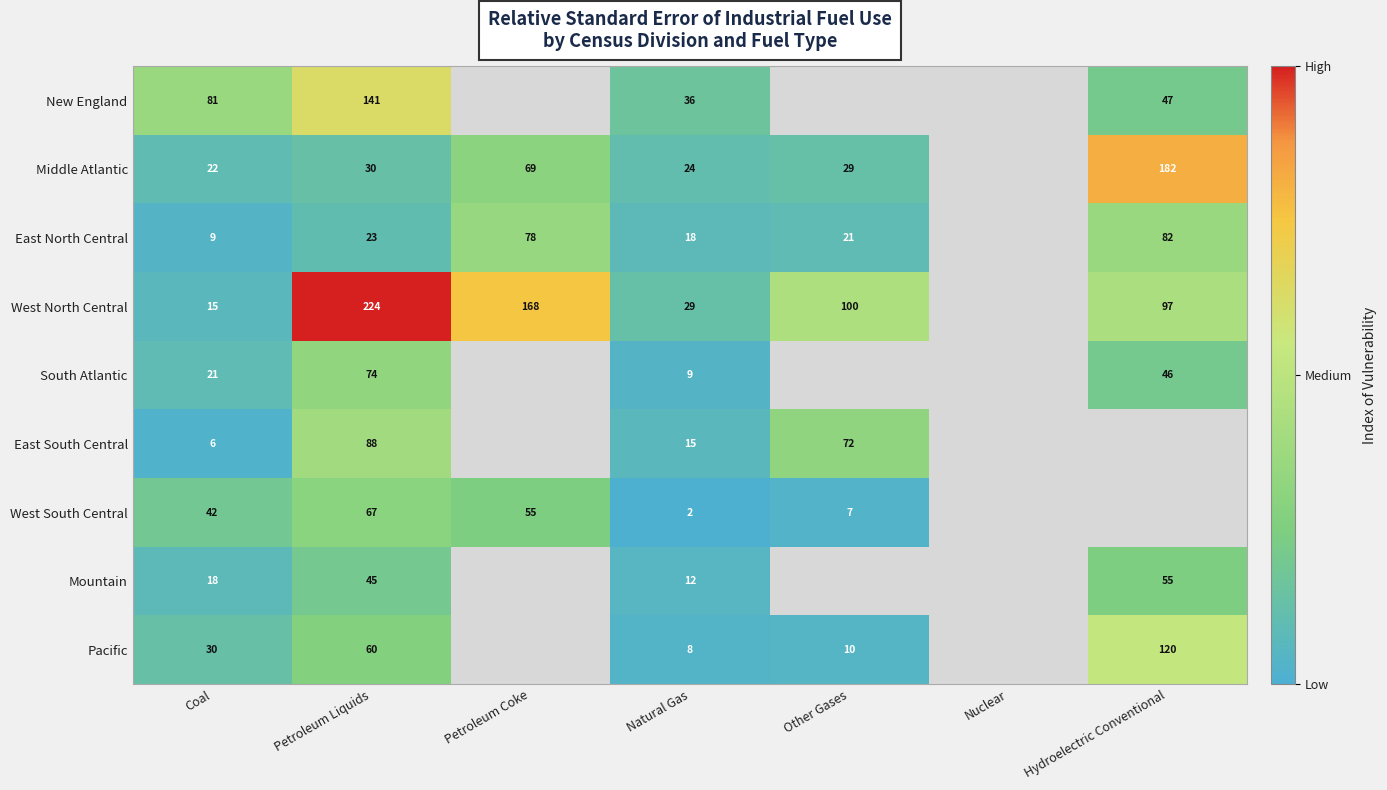

Is it true that West North Central equals 382 at Petroleum Liquids?

False